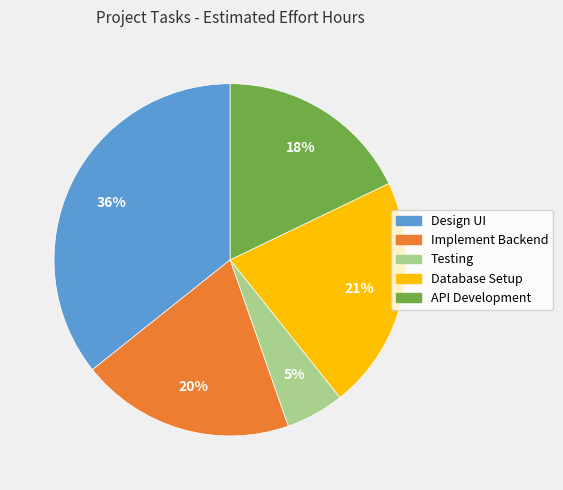

How many slices are in this pie chart?

5